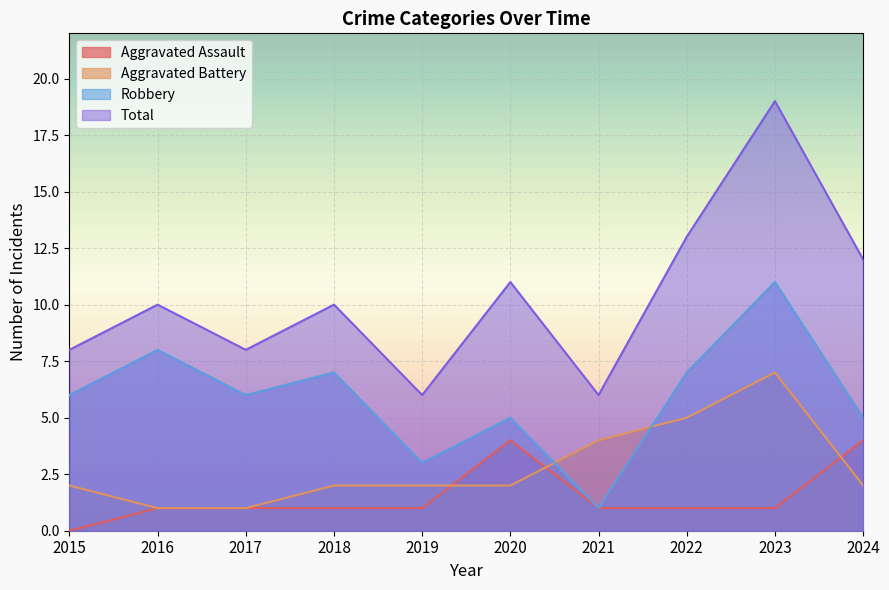

How many lines are shown in the chart?

4